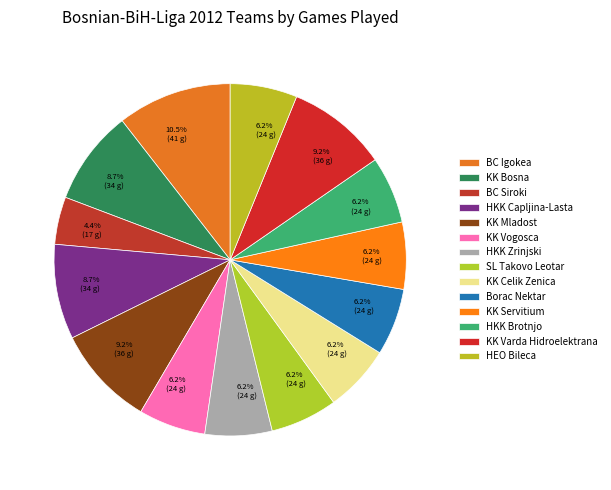

To the nearest percent, what portion does KK Celik Zenica represent?

6%